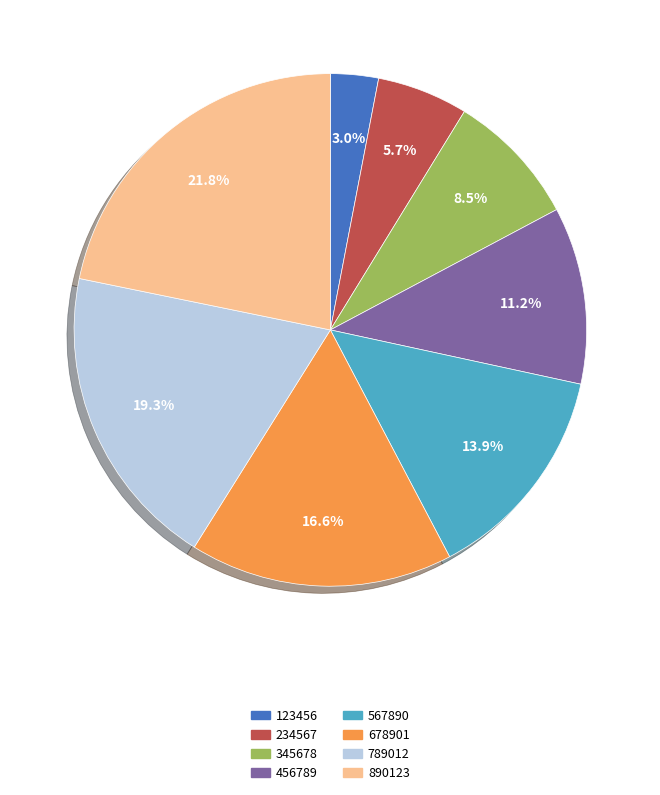

Does any single category account for the majority?

No